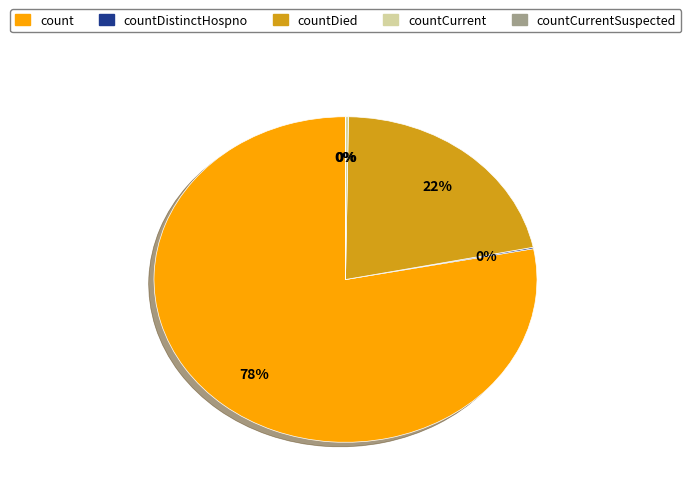

Is there a majority slice in this chart?

Yes